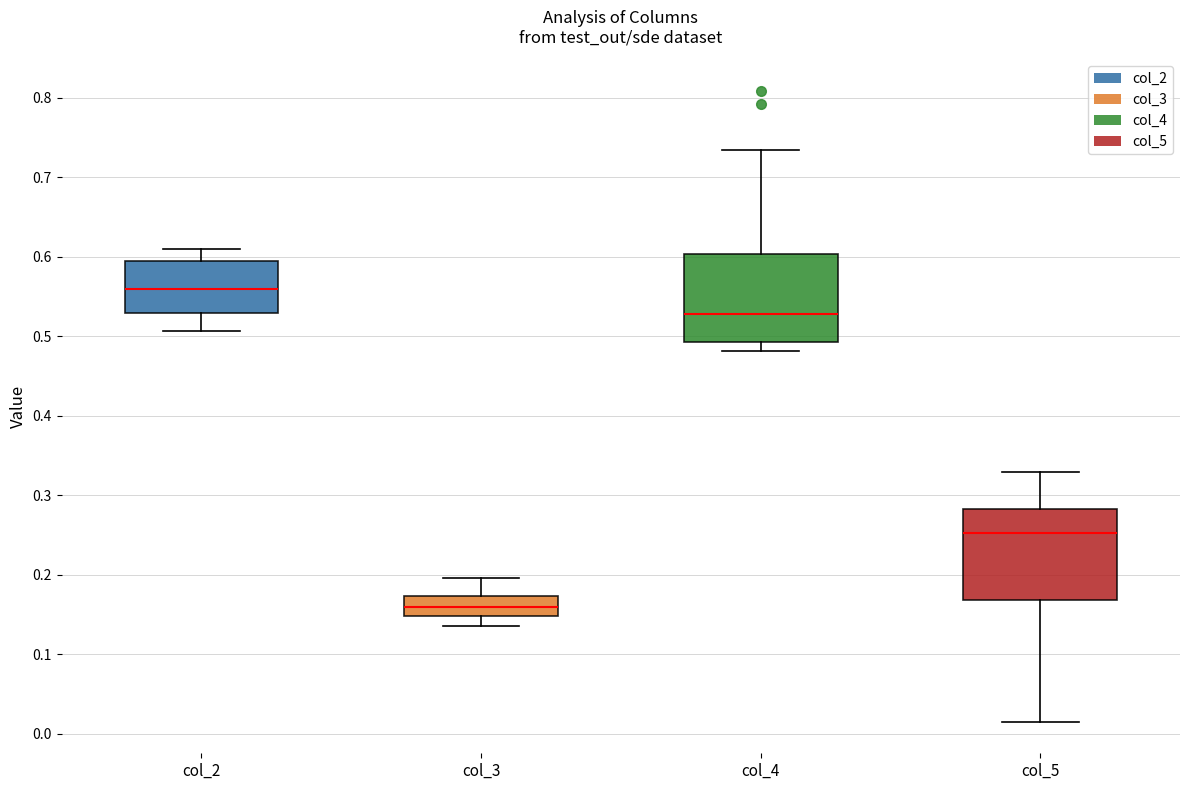

Where is the lower edge of the box for col_4 on the y-axis? The values are not printed on the chart, so give them approximately, as read against the axis.

0.49